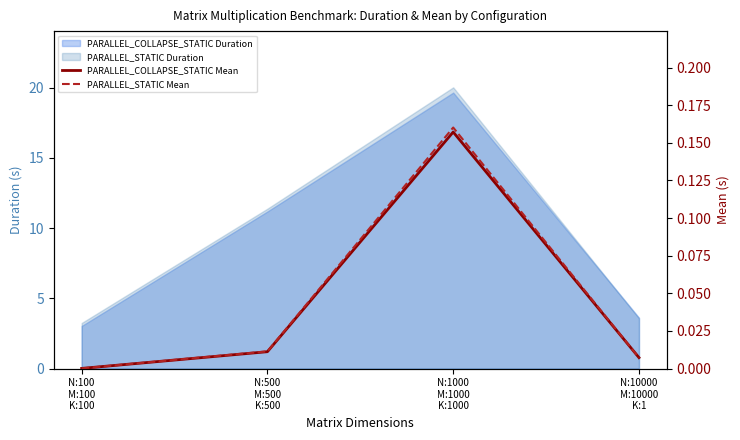

Which series ends up on top after the final intersection of PARALLEL_STATIC Mean and PARALLEL_COLLAPSE_STATIC Mean?

PARALLEL_COLLAPSE_STATIC Mean